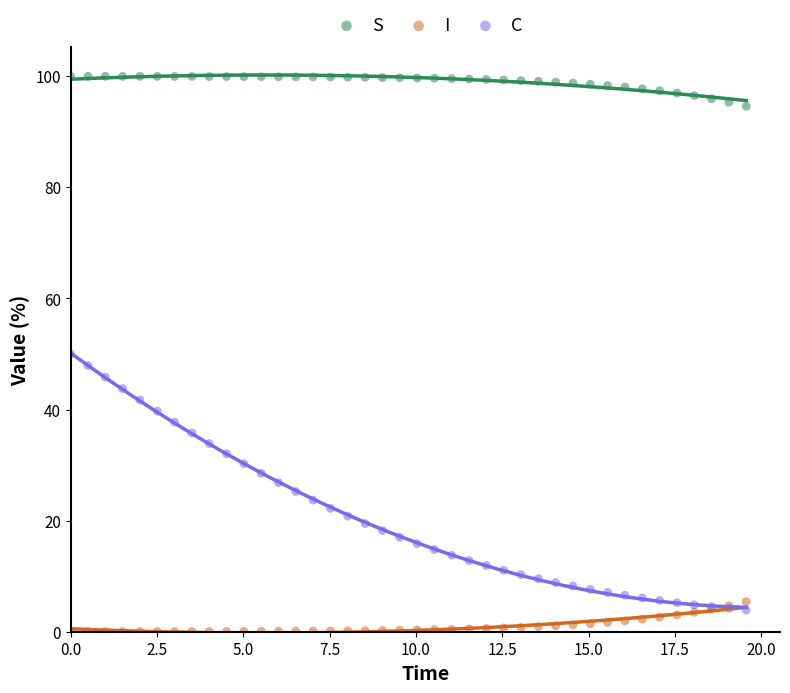

Which series contains the highest Y value?

S